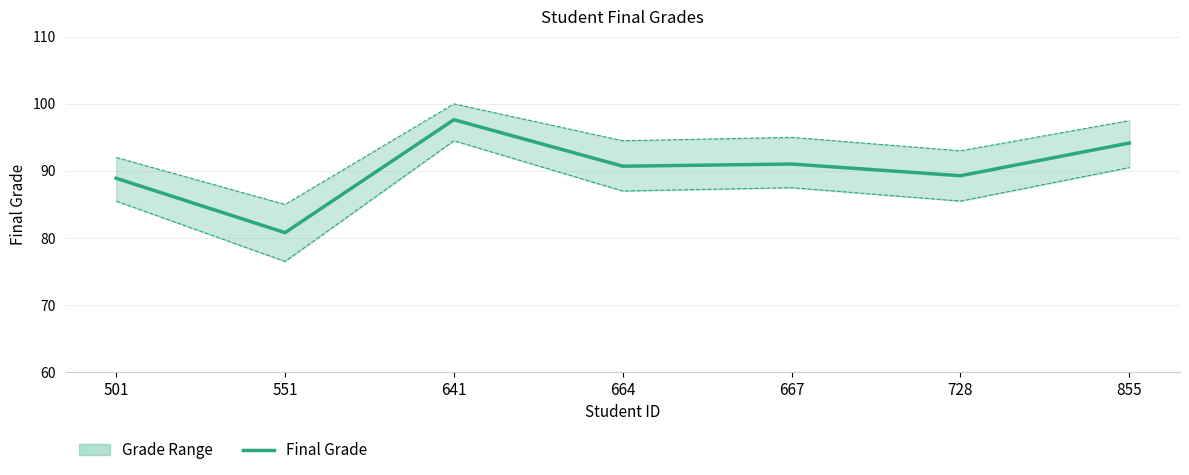

What is the ratio of the value at 641 to the value at 667?

1.1